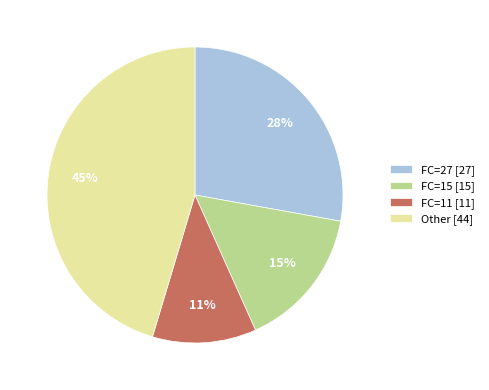

True or false: FC=11 [11] accounts for 1% of the total.

False